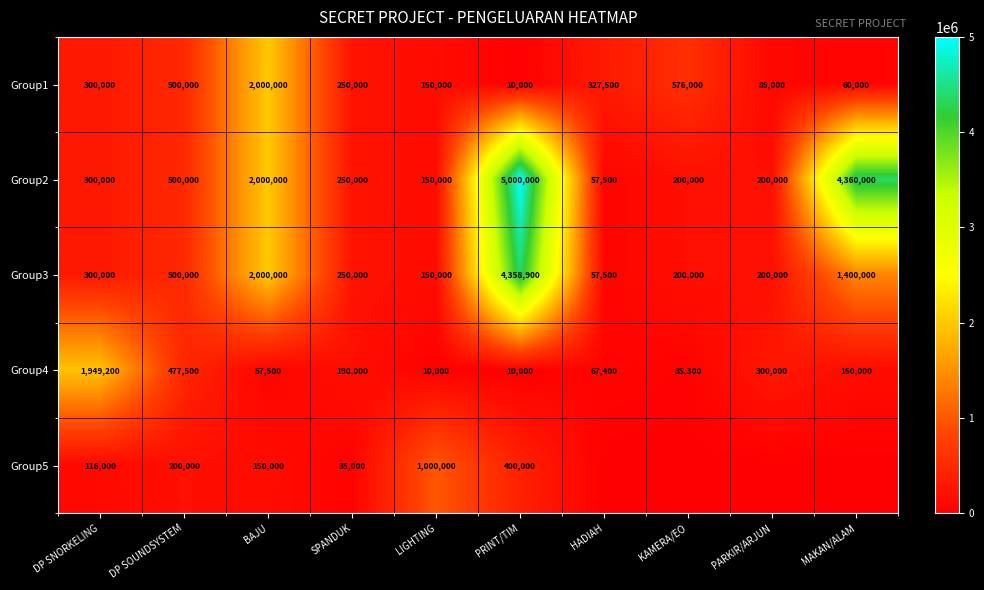

True or false: Group3 has a value of 250000 at SPANDUK.

True